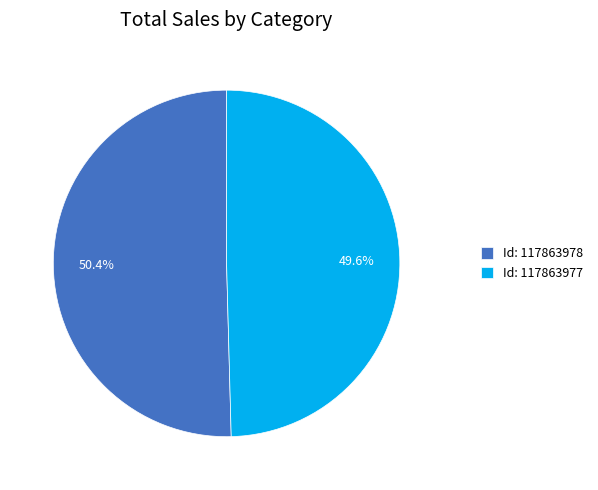

Do Id: 117863978 and Id: 117863977 together represent more than half of the pie?

Yes